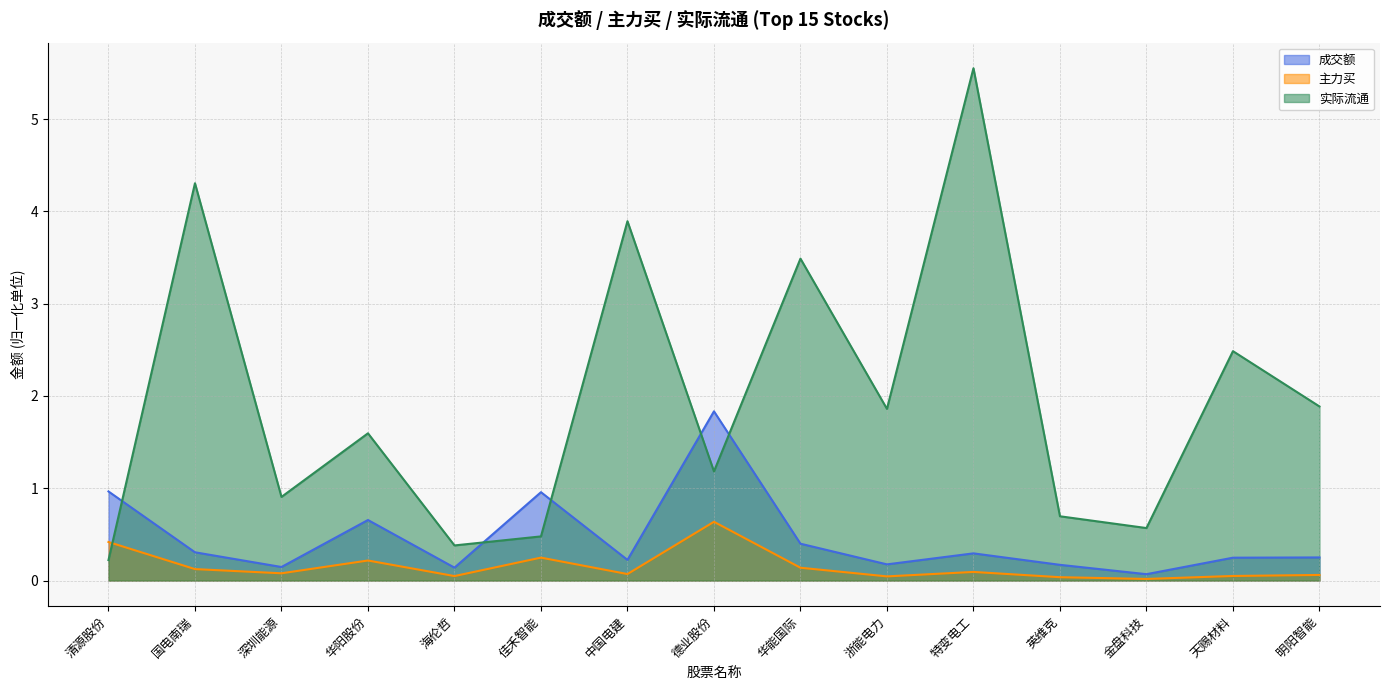

List the labels in order of 成交额 value, smallest first.

金盘科技, 海伦哲, 深圳能源, 英维克, 浙能电力, 中国电建, 天赐材料, 明阳智能, 特变电工, 国电南瑞, 华能国际, 华阳股份, 佳禾智能, 清源股份, 德业股份